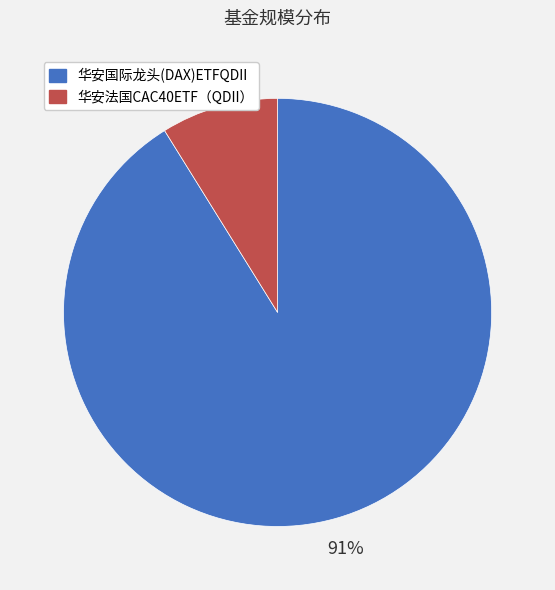

Does 华安法国CAC40ETF（QDII） represent more than half of the total?

No